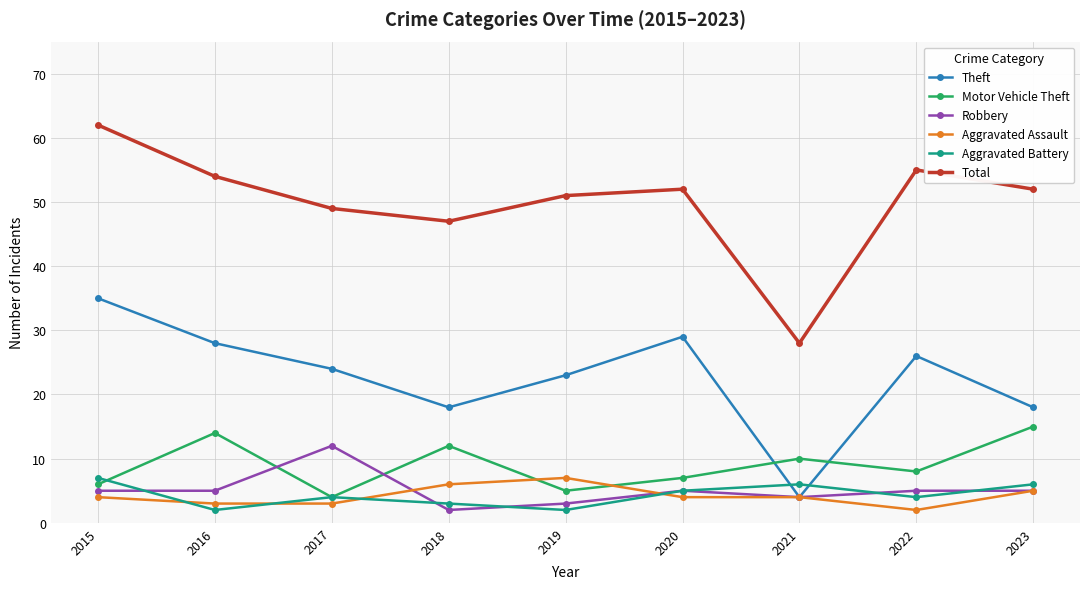

Is this an area chart (filled region under the line)?

No